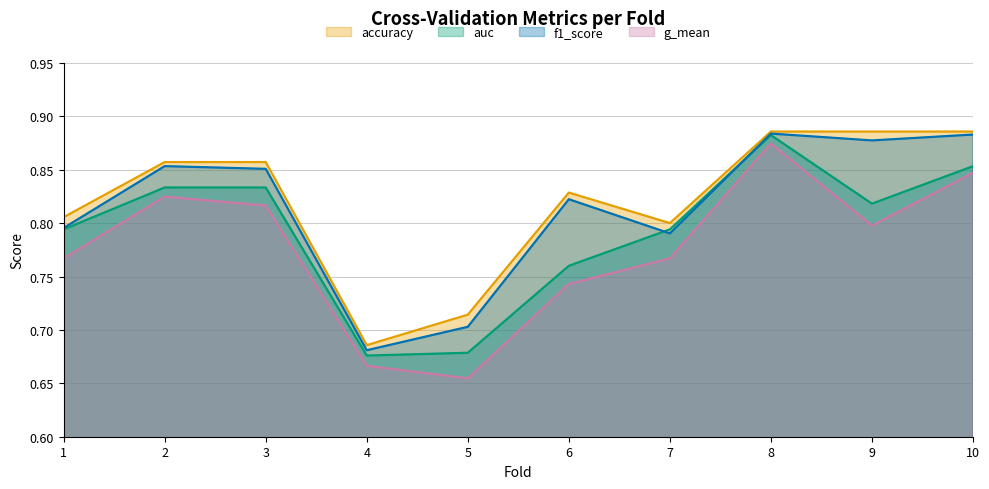

Is the value of g_mean at 9 greater than the value of accuracy at 3?

No